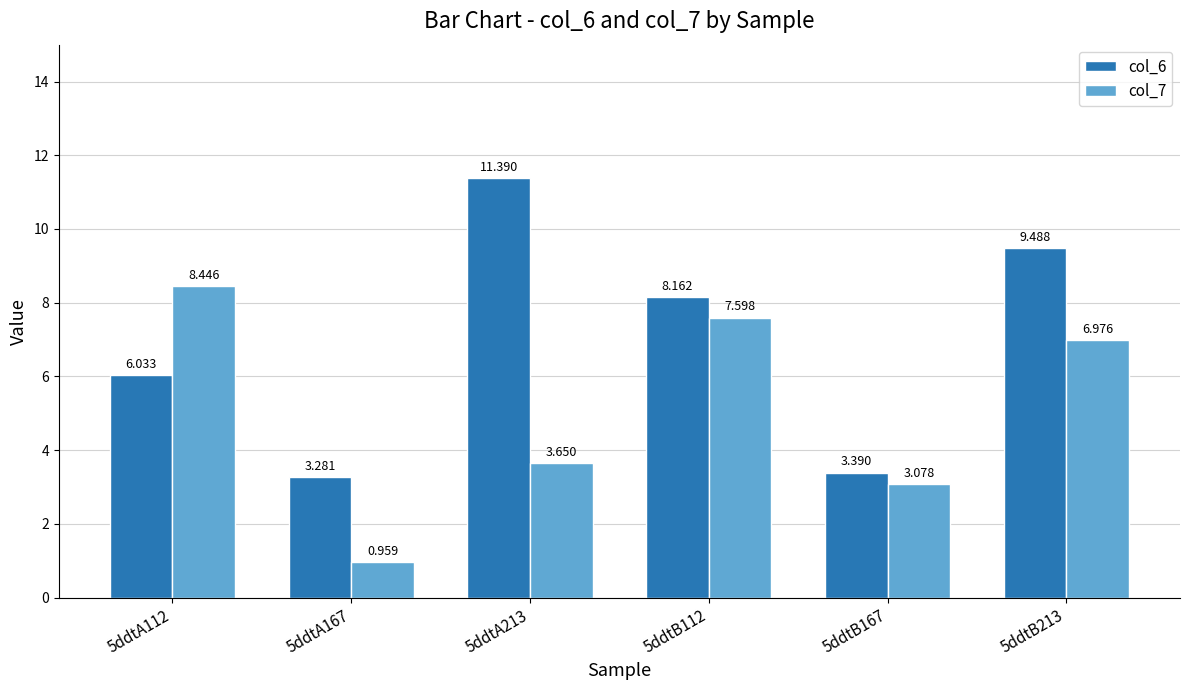

What are all the series names shown in the legend?

col_6, col_7